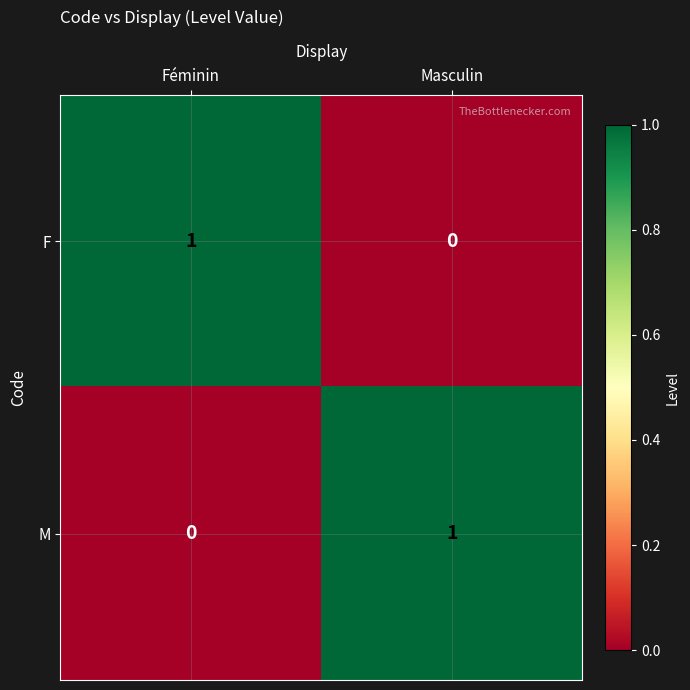

Which category has the highest value in the M series?

Masculin